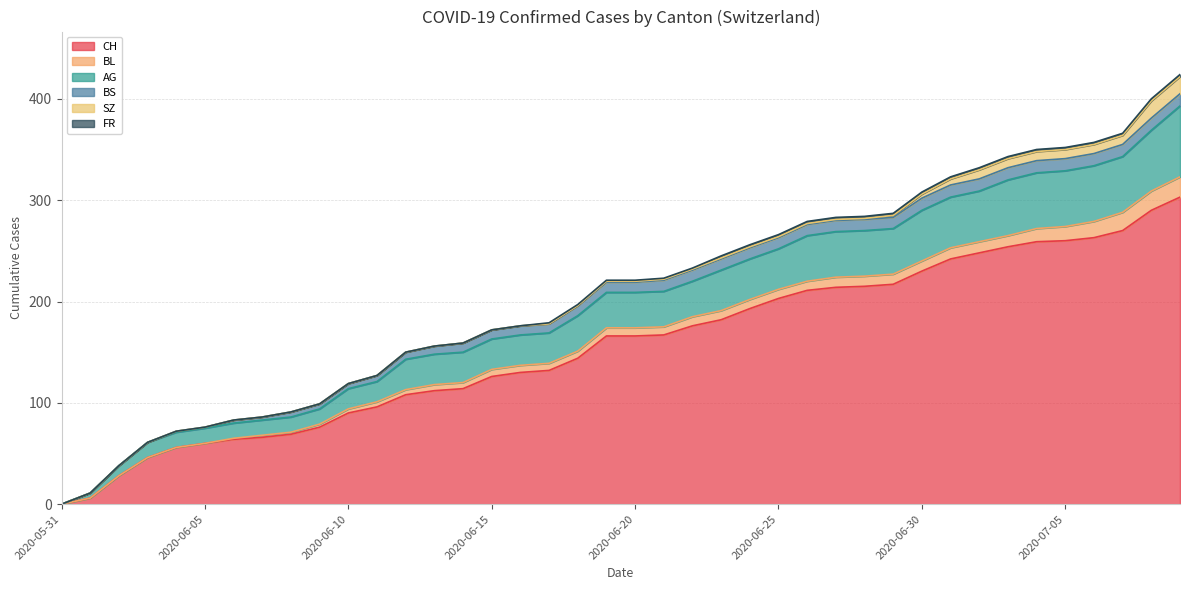

What is the difference between the AG values at 2020-06-10 and 2020-06-08?

5